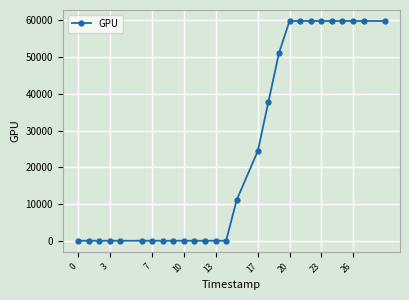

What is the difference between the second highest and minimum values?

59850